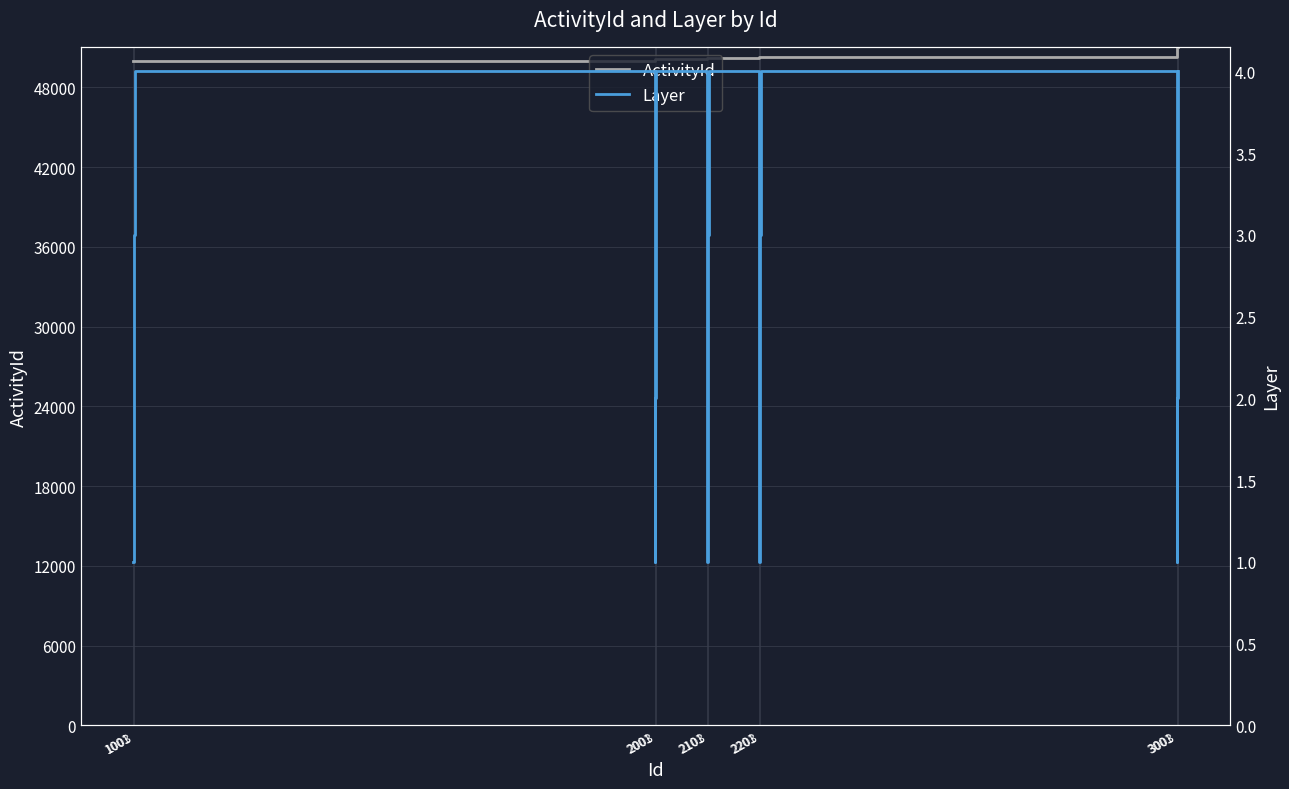

Is this an area chart (filled region under the line)?

No